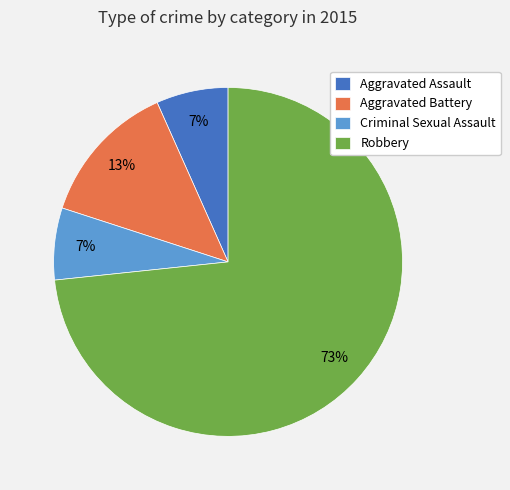

How many slices are in this pie chart?

4